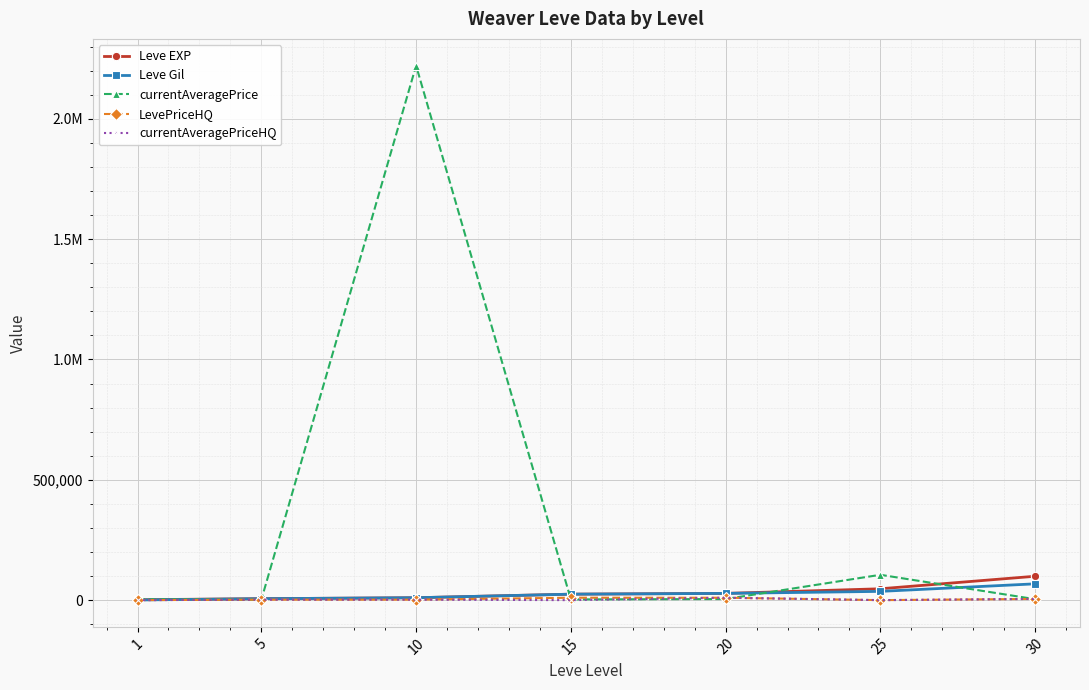

Is this an area chart (filled region under the line)?

No